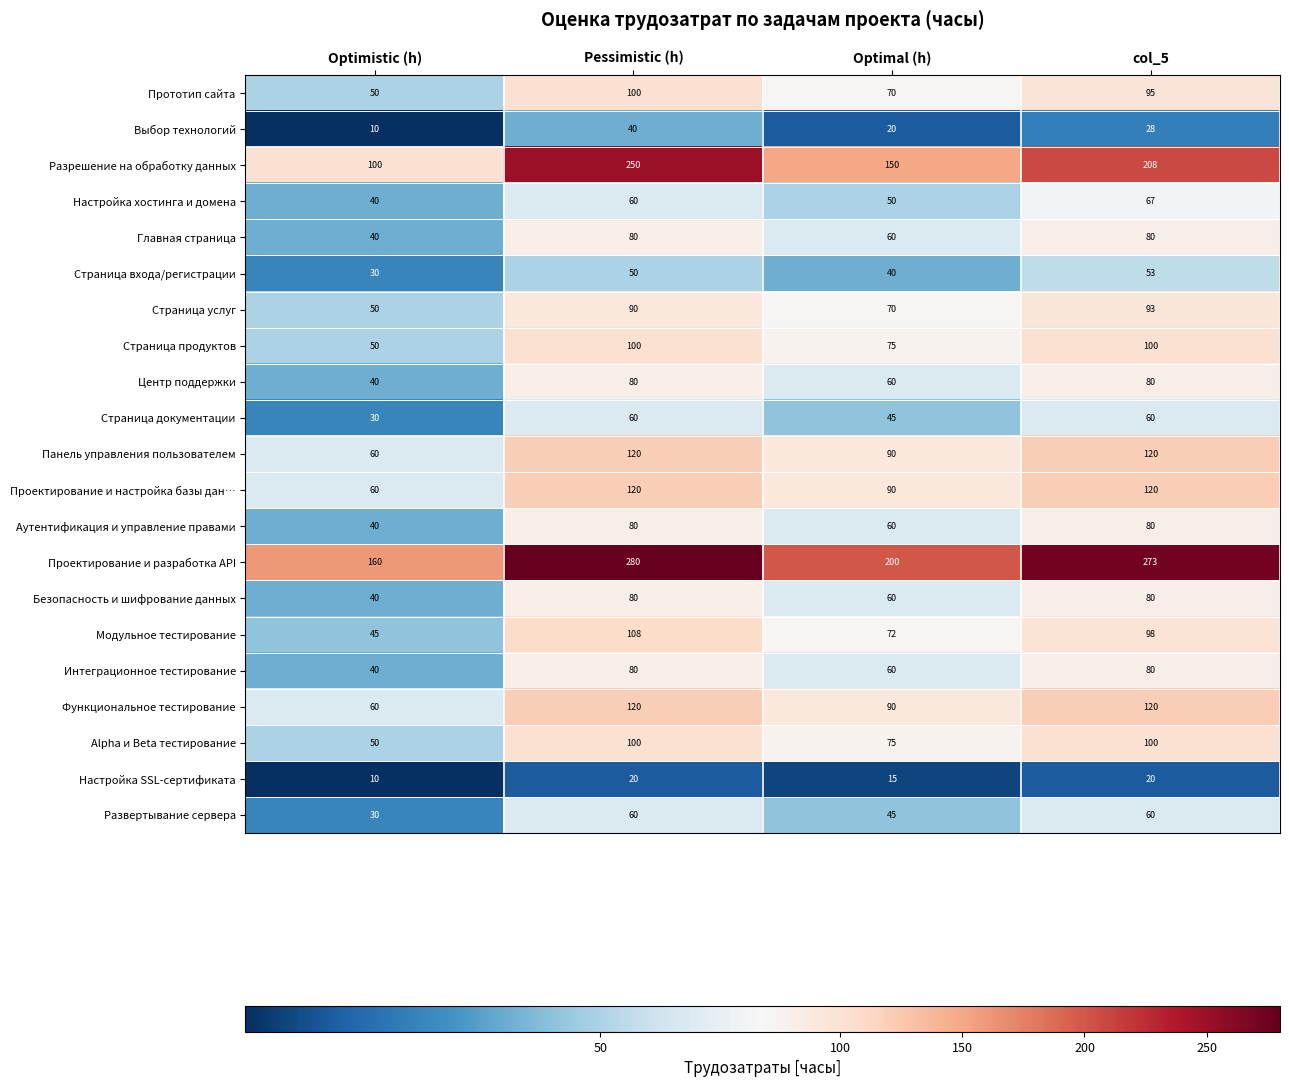

At how many categories does at least one series exceed 111?

4